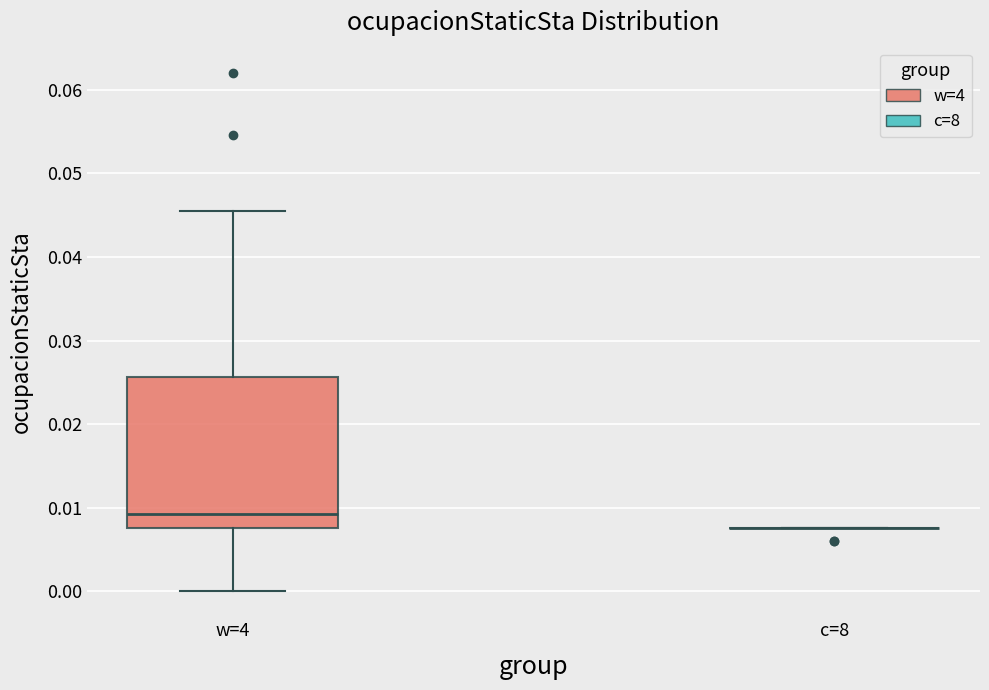

Reading left to right, read every box against the y-axis: the position of its median line, the range the box covers, and the ends of its whiskers. The values are not printed on the chart, so give them approximately, as read against the axis.

w=4: median 0.009, box 0.008 to 0.026, whiskers 0.000 to 0.046
c=8: box collapsed to a line at 0.008, whiskers 0.008 to 0.008